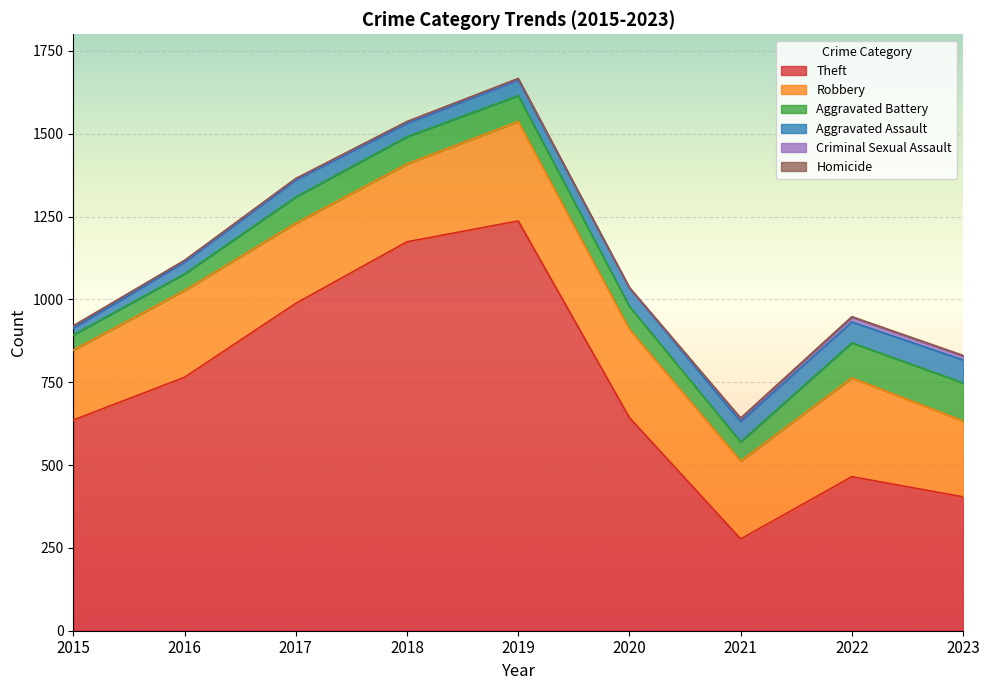

What is the value of the Criminal Sexual Assault point at the 5th from the left?

4